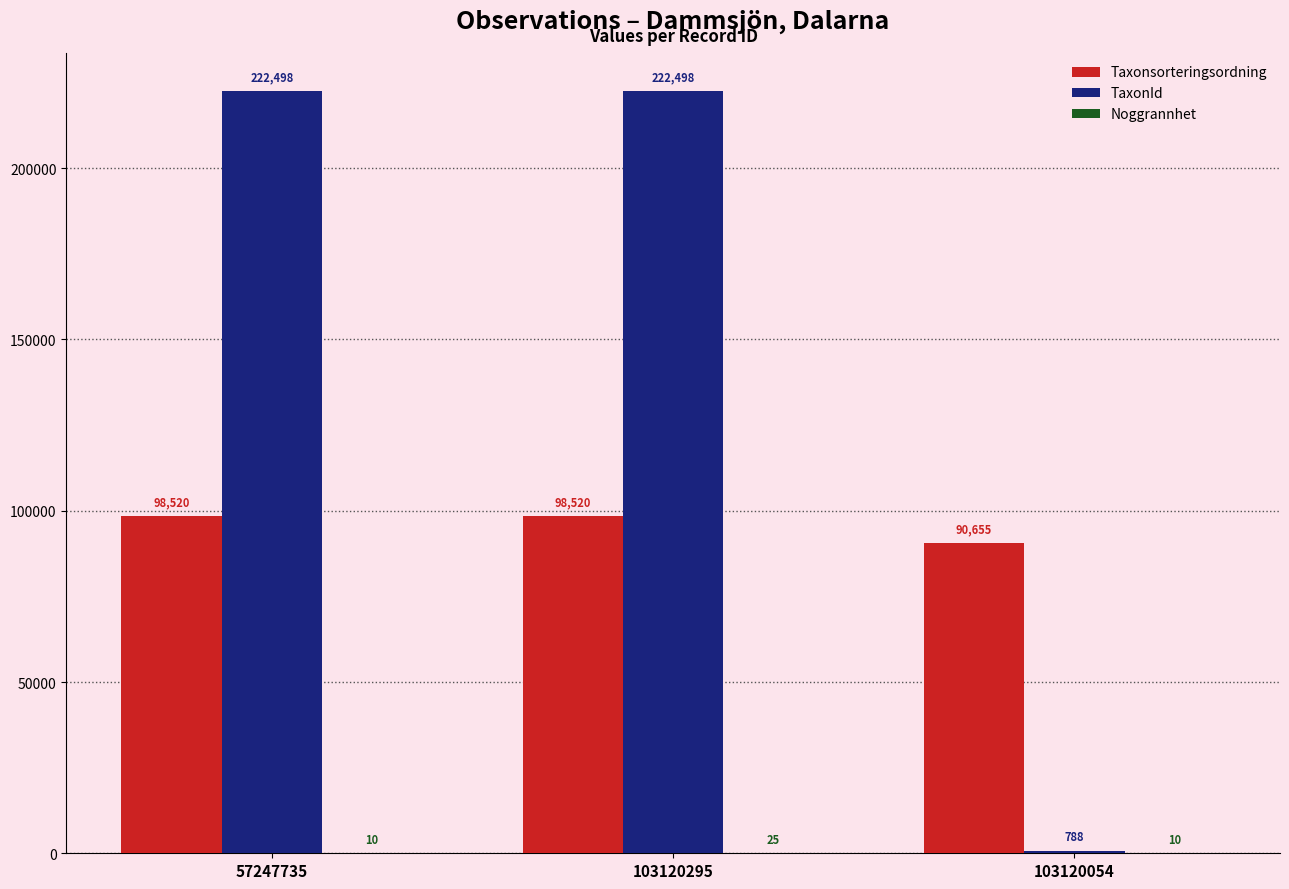

Which series has the largest total across all categories?

TaxonId